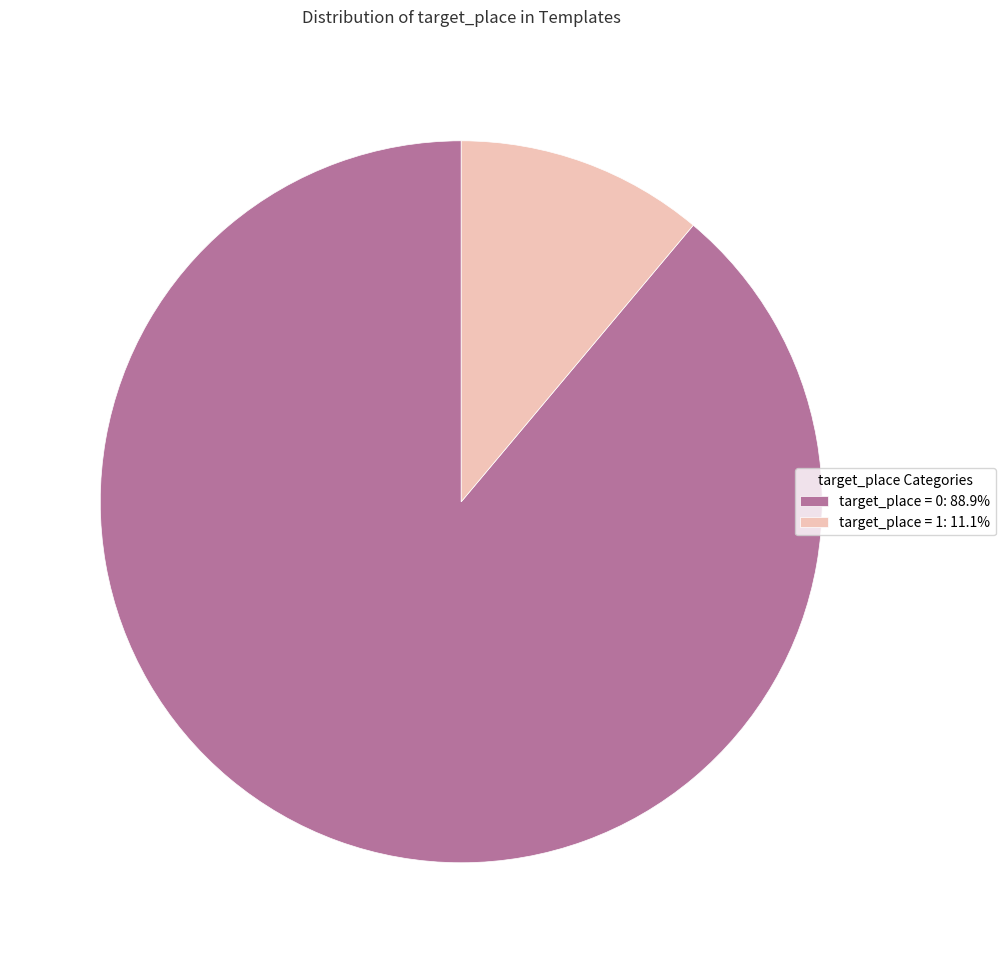

What is the largest slice in the pie chart?

target_place = 0